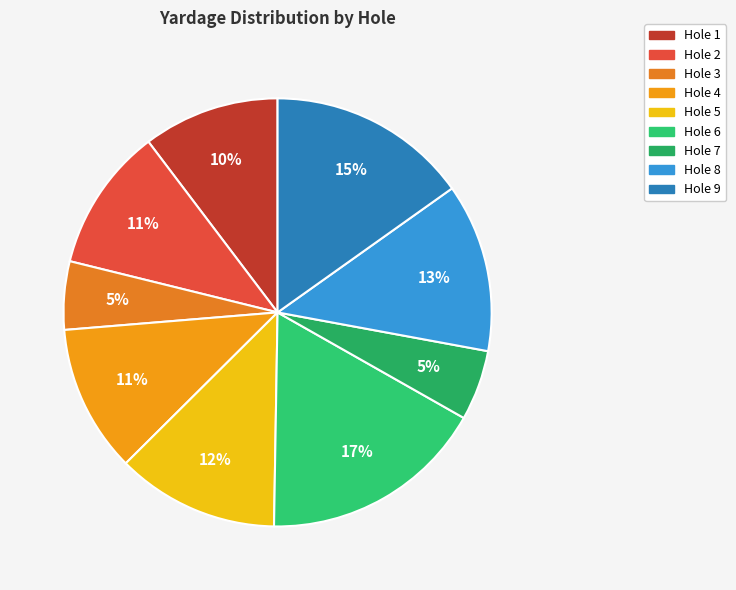

What percentage do Hole 7 and Hole 6 together represent?

22.4%